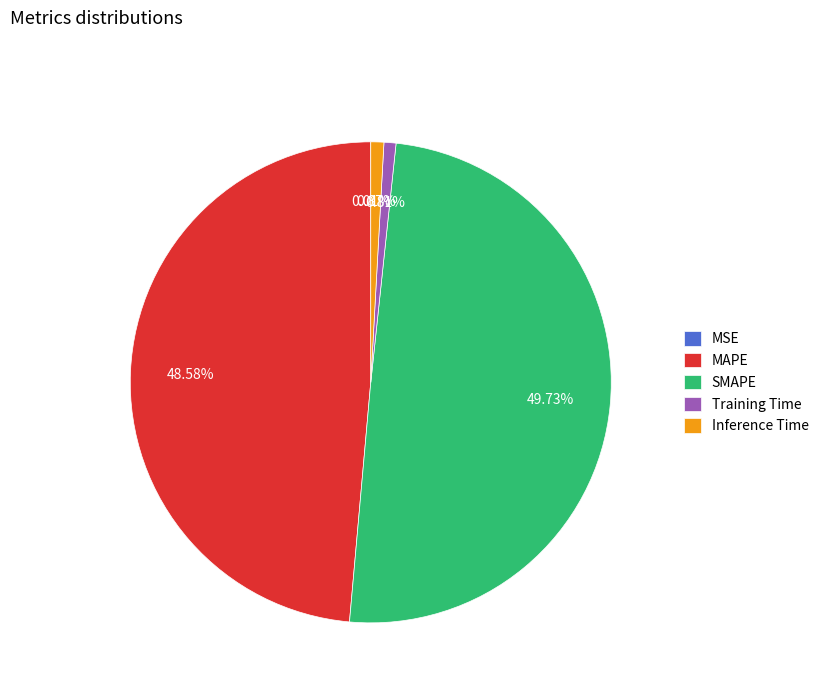

What percentage is the SMAPE slice, to the nearest percent?

50%